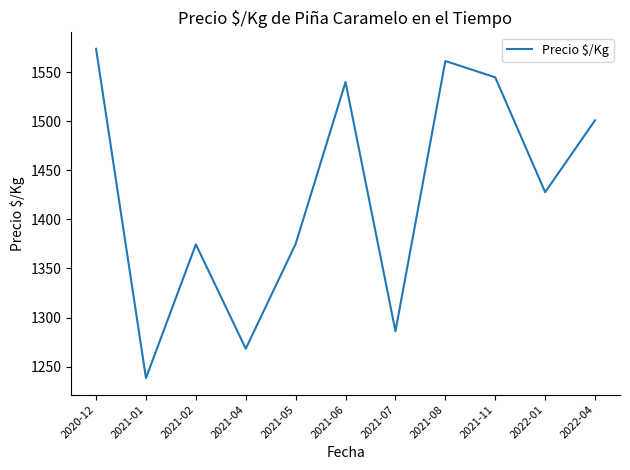

What is the maximum value shown in the chart?

1573.8